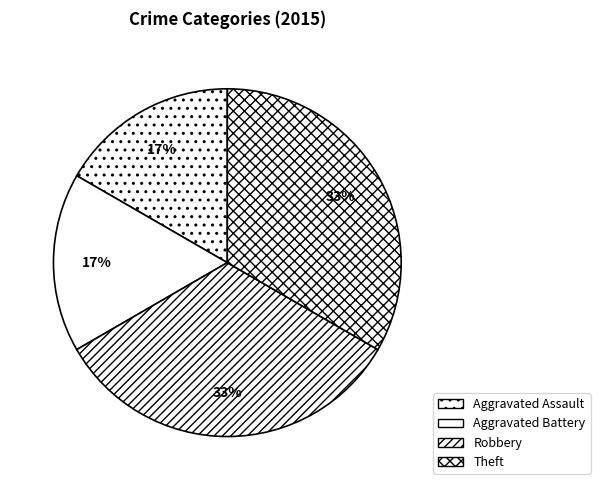

To the nearest percent, what portion does Aggravated Assault represent?

17%